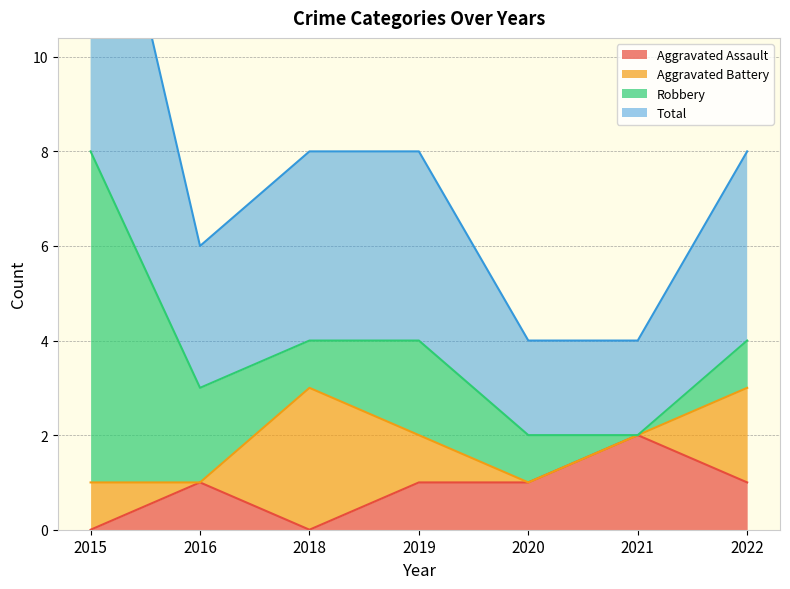

Which category has the highest value in the Aggravated Assault series?

2021